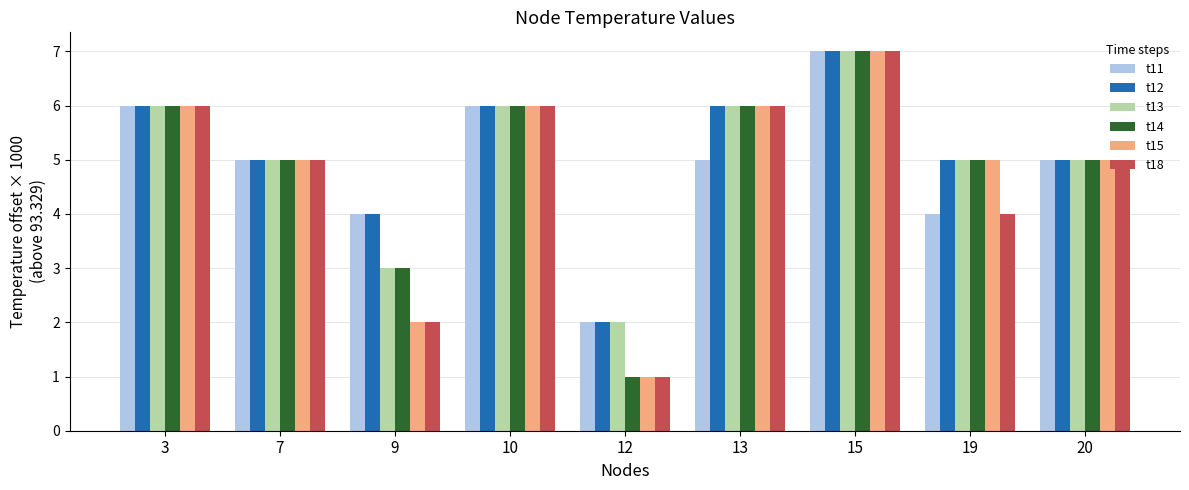

At which category is the sum across all series the highest?

15